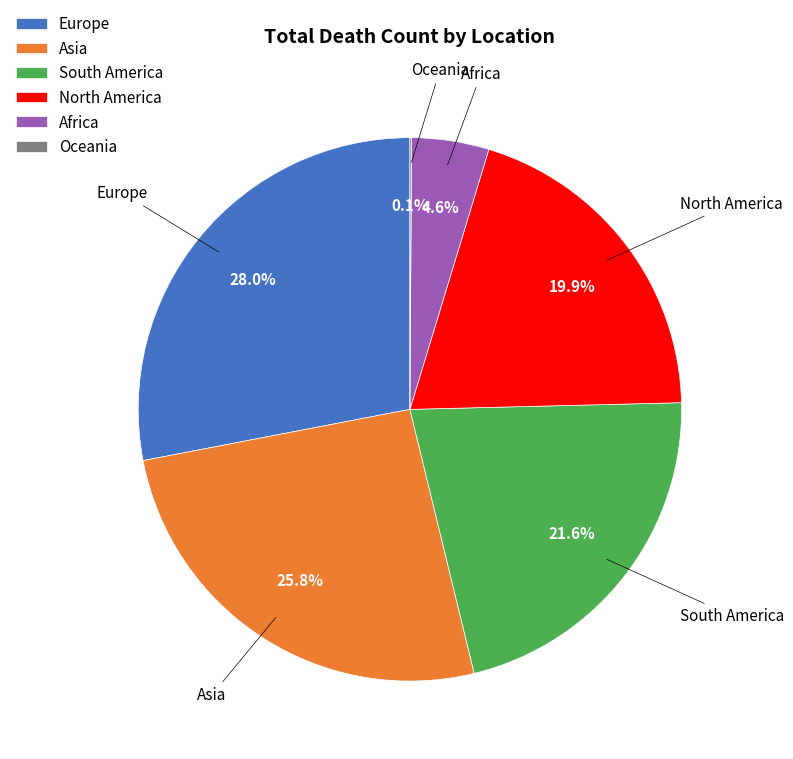

Combined, do Asia and Africa account for over 50%?

No